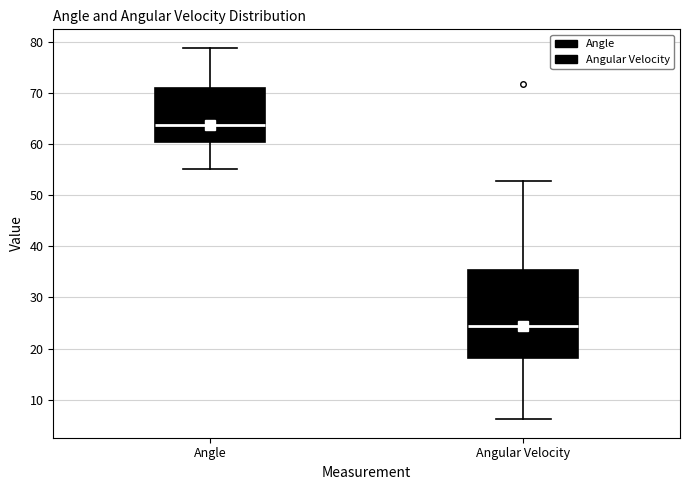

Reading left to right, transcribe this box plot: for each box, give where its median line is, the range the box spans, and where its two whiskers end, as read against the y-axis. The values are not printed on the chart, so give them approximately, as read against the axis.

Angle: median 64, box 60 to 71, whiskers 55 to 79
Angular Velocity: median 24, box 18 to 35, whiskers 6 to 53